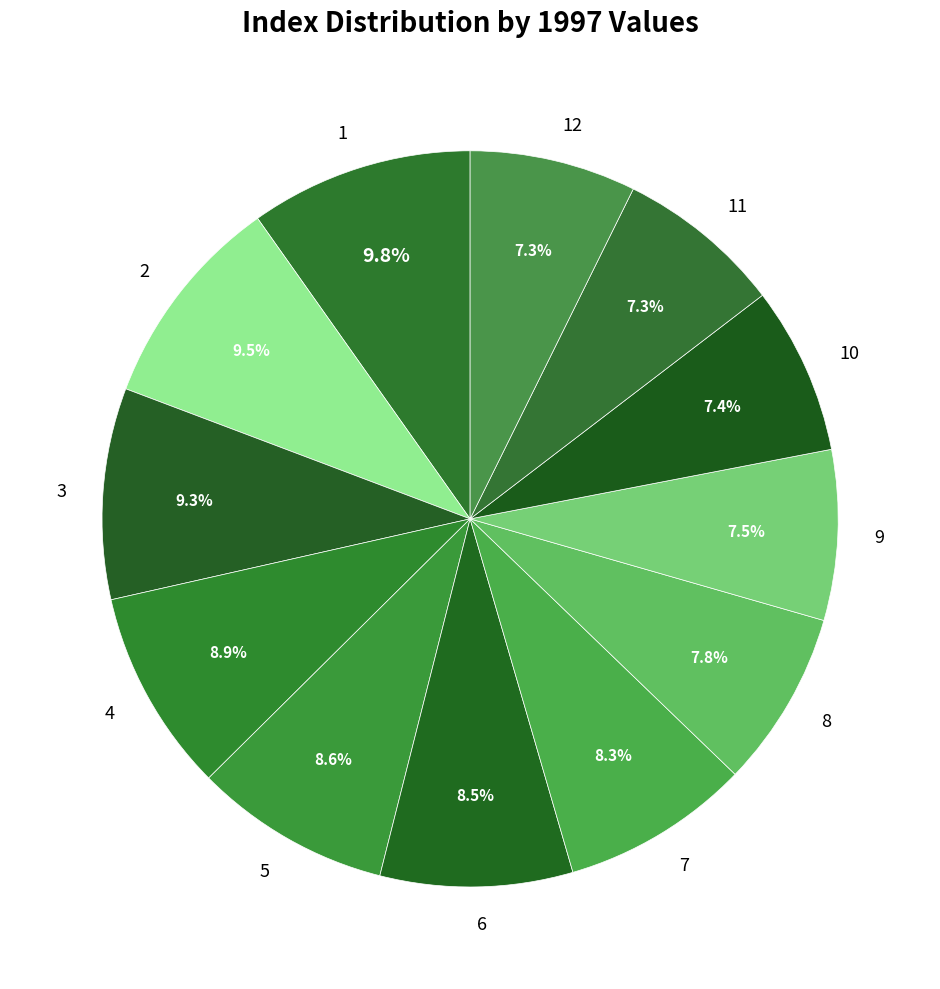

The 2 slice represents 9% of the pie. True or false?

True